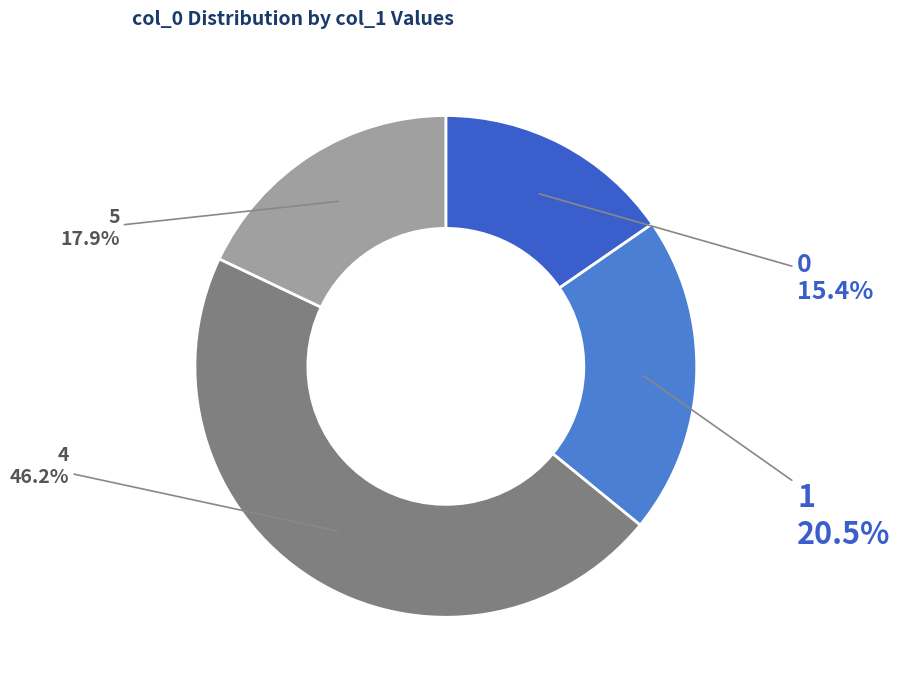

Between 0 and 1, which is larger?

1